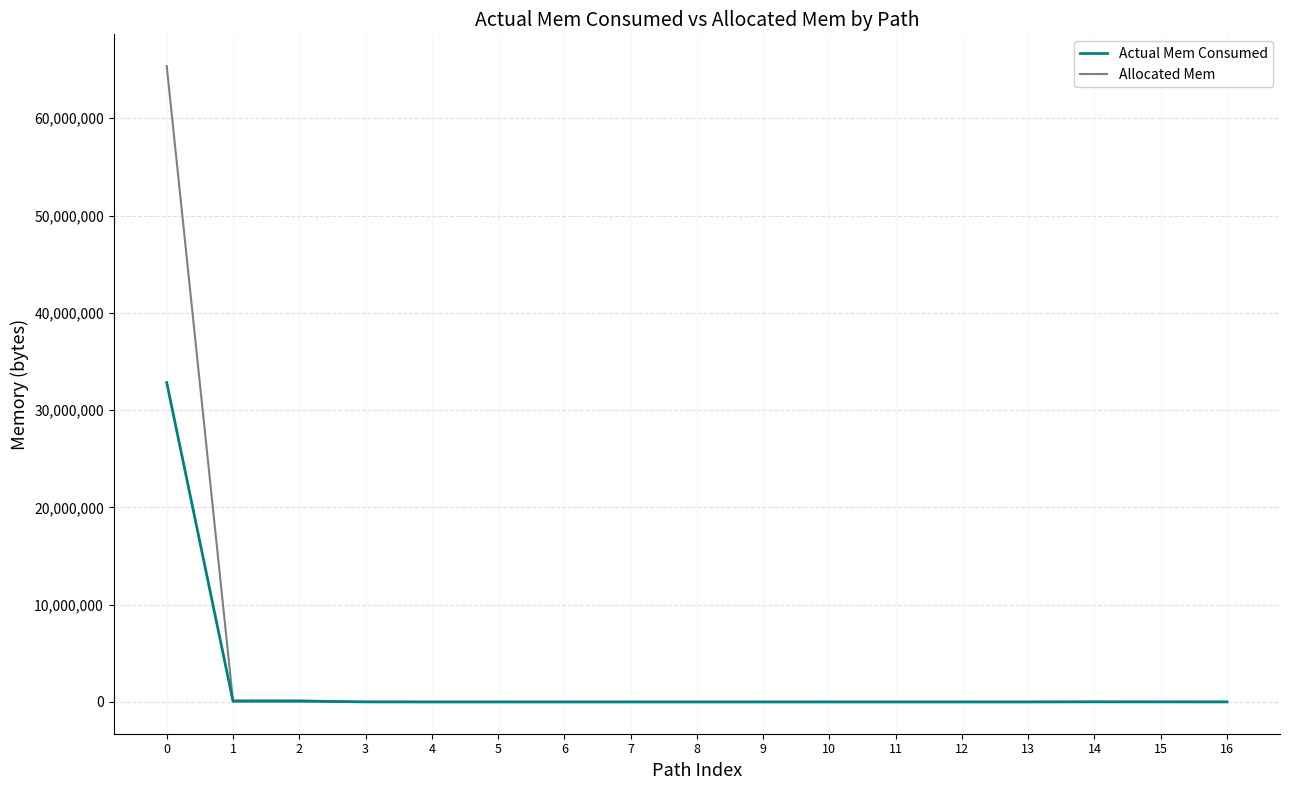

What is the difference between the Actual Mem Consumed values at 2 and 14?

65976